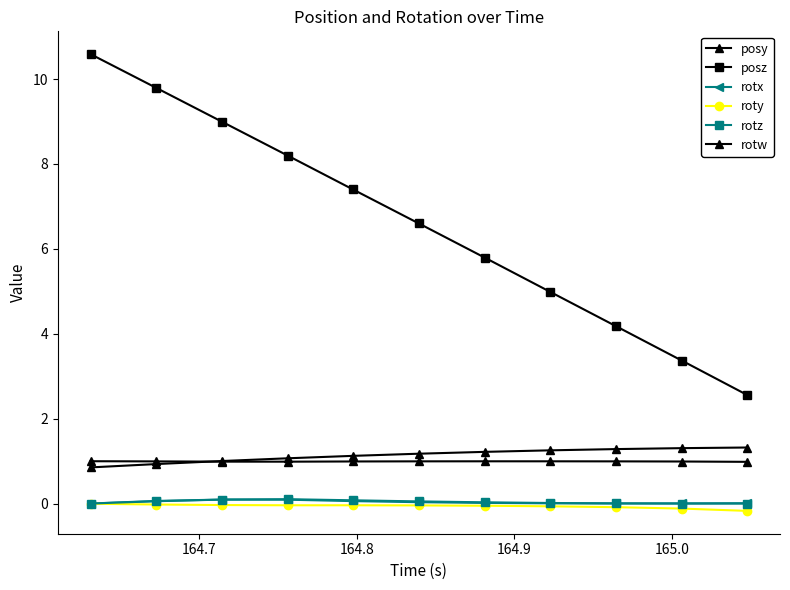

How many data points does each series have?

11